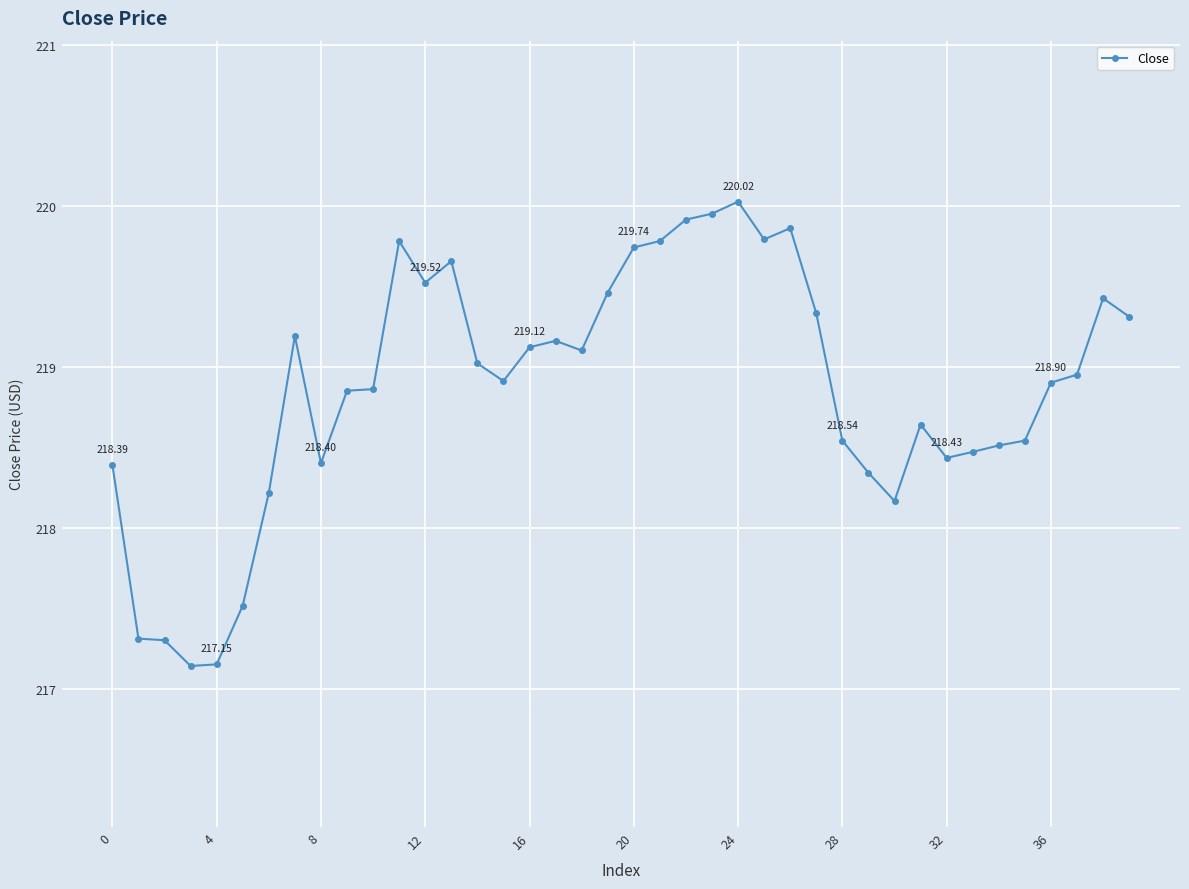

What is the sum of all values?

8754.7